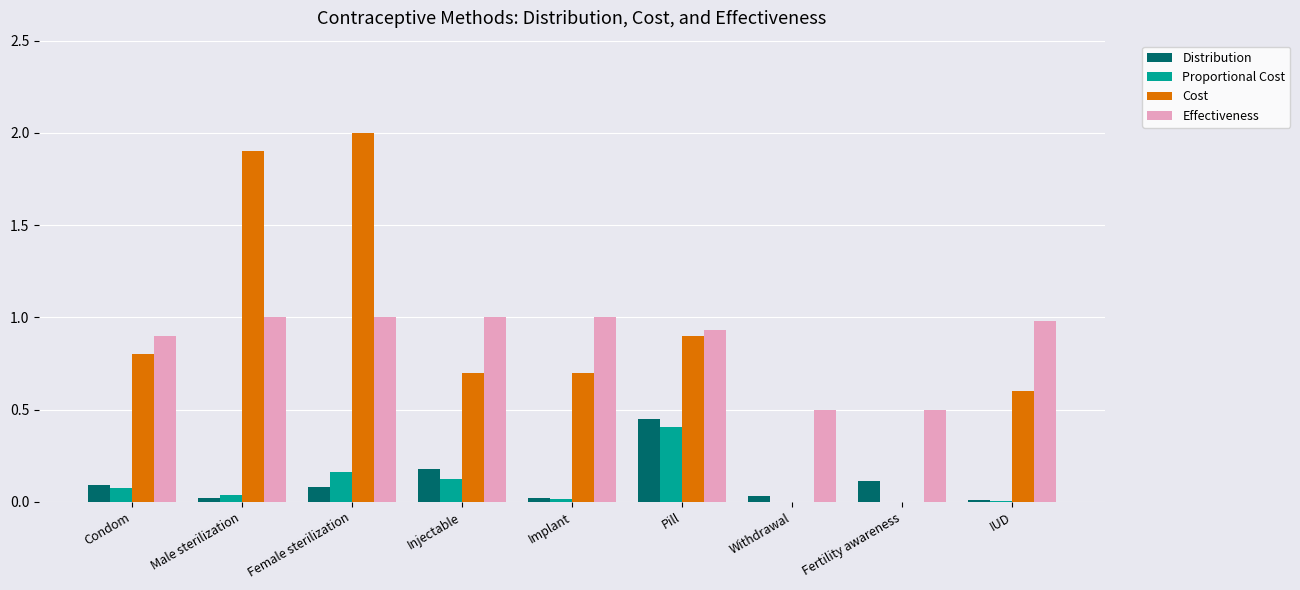

What are all the series names shown in the legend?

Distribution, Proportional Cost, Cost, Effectiveness